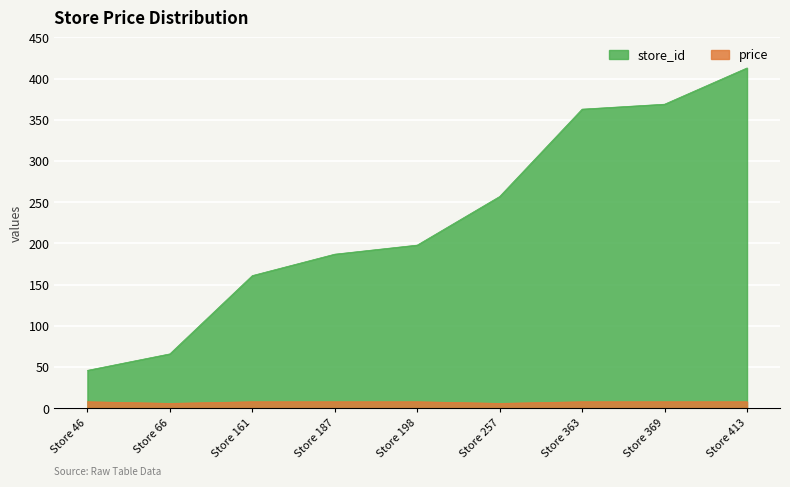

What is the average value of the store_id series?

228.9